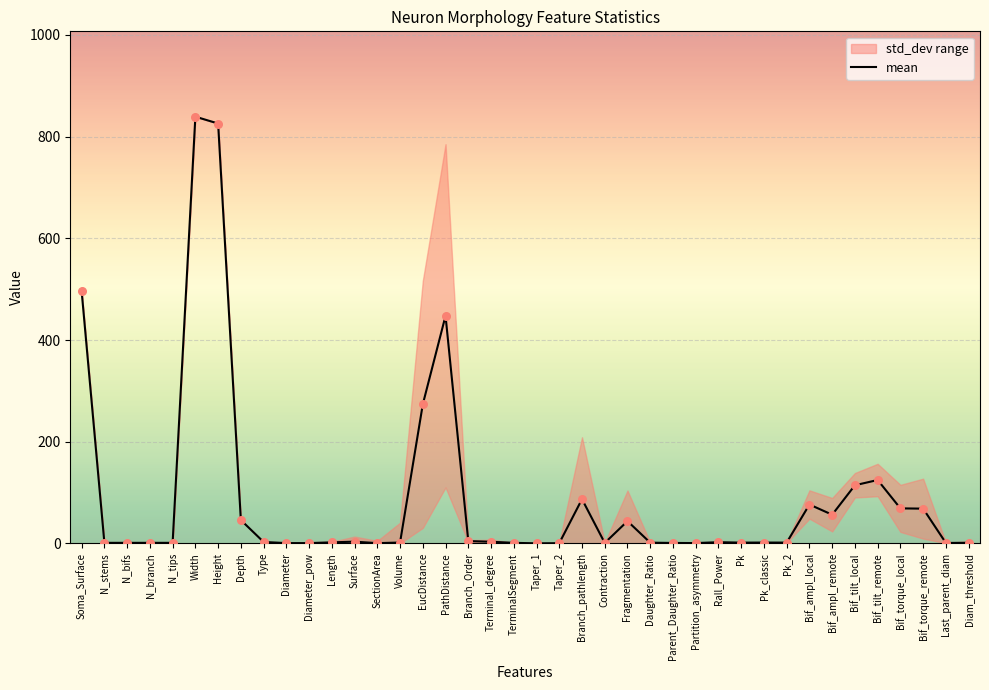

What is the change in value from N_branch to Parent_Daughter_Ratio?

-0.2